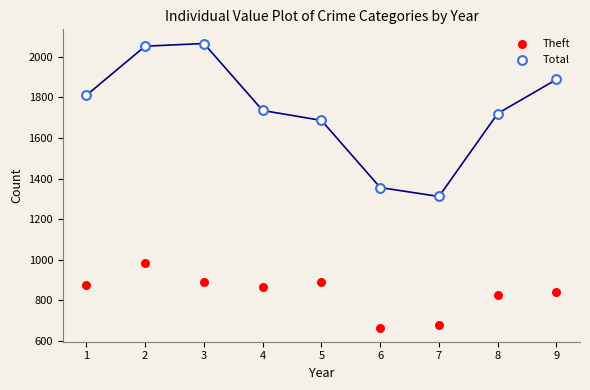

What are all the series names shown in the legend?

Theft, Total